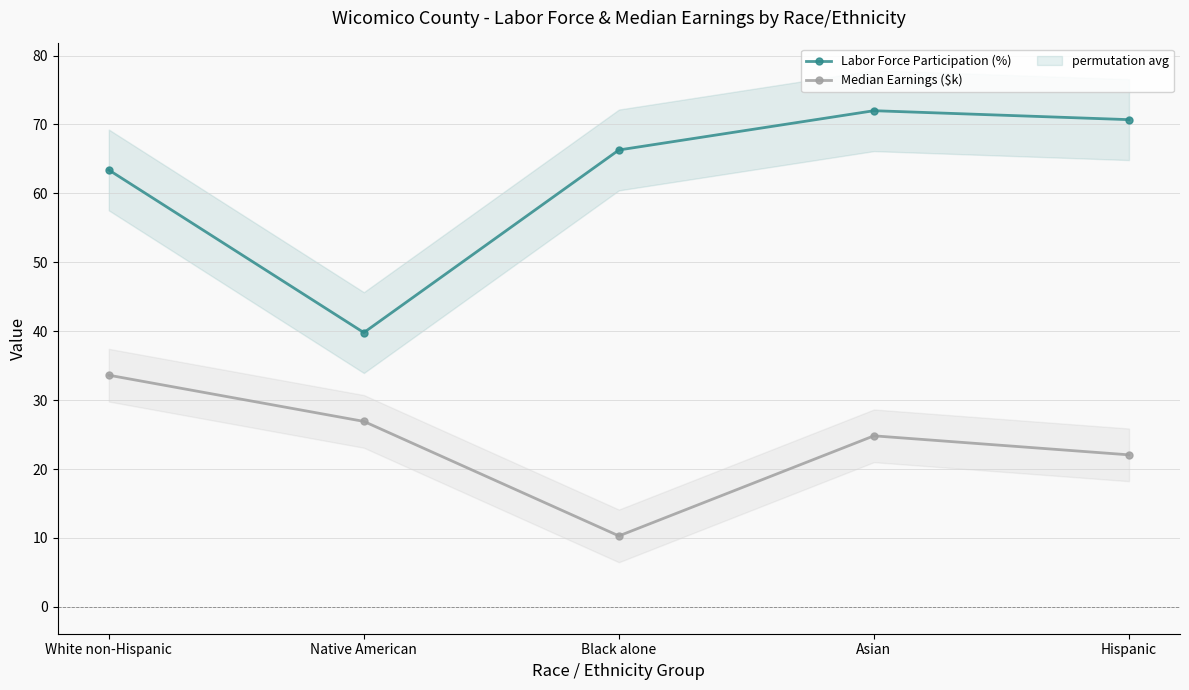

In Median Earnings ($k), how many points are higher than both neighbors (excluding endpoints)?

1